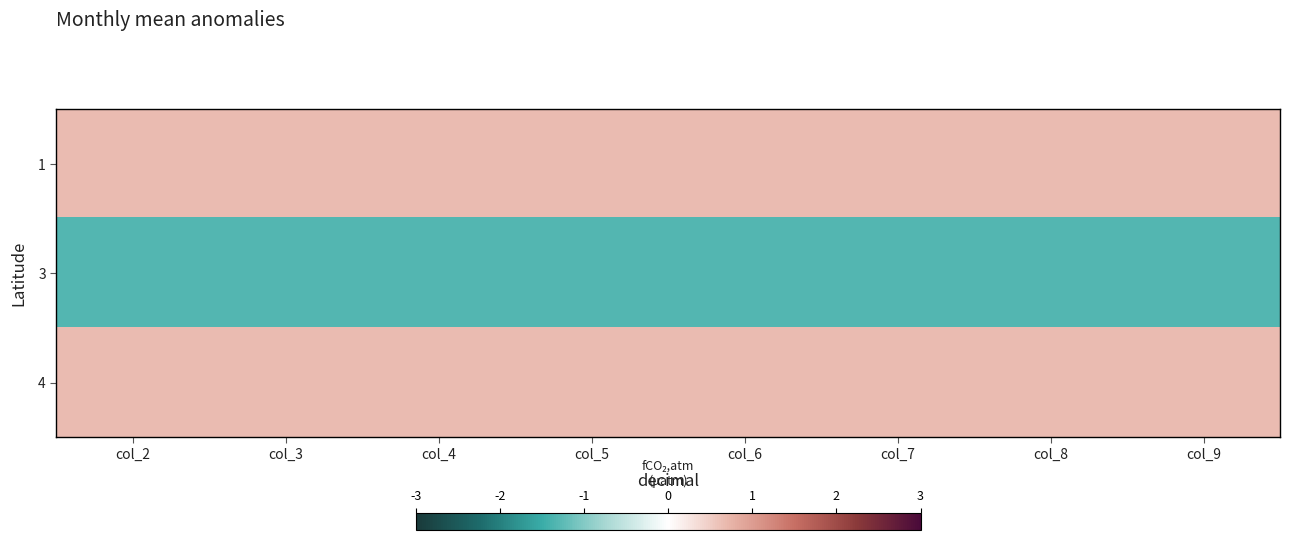

Between col_2 and col_4, which is larger?

col_2